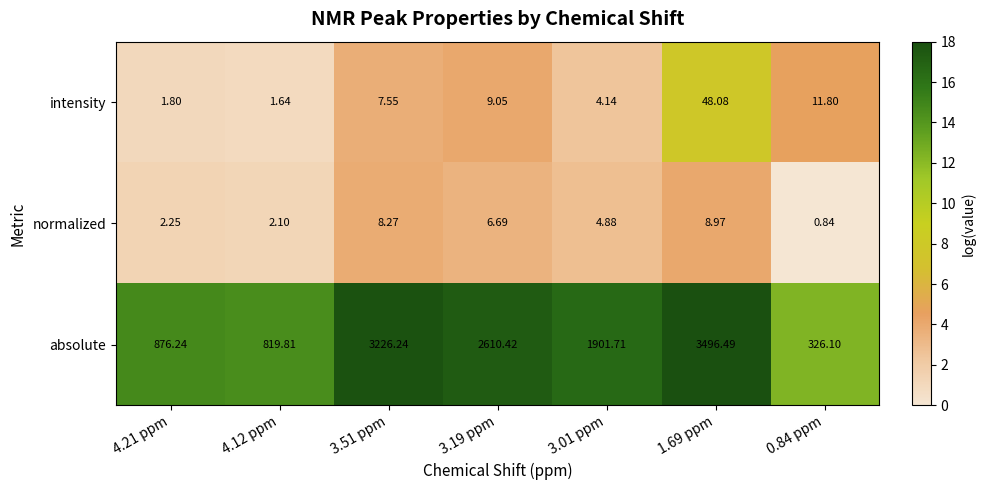

Rank the series by their maximum value, from lowest to highest.

normalized, intensity, absolute